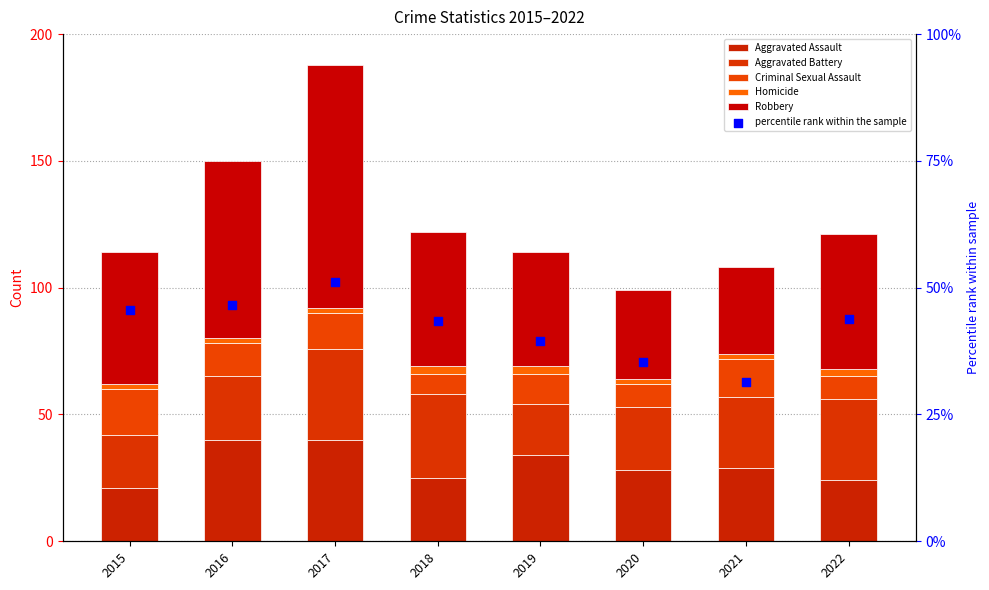

Which series contains the highest Y value?

Robbery